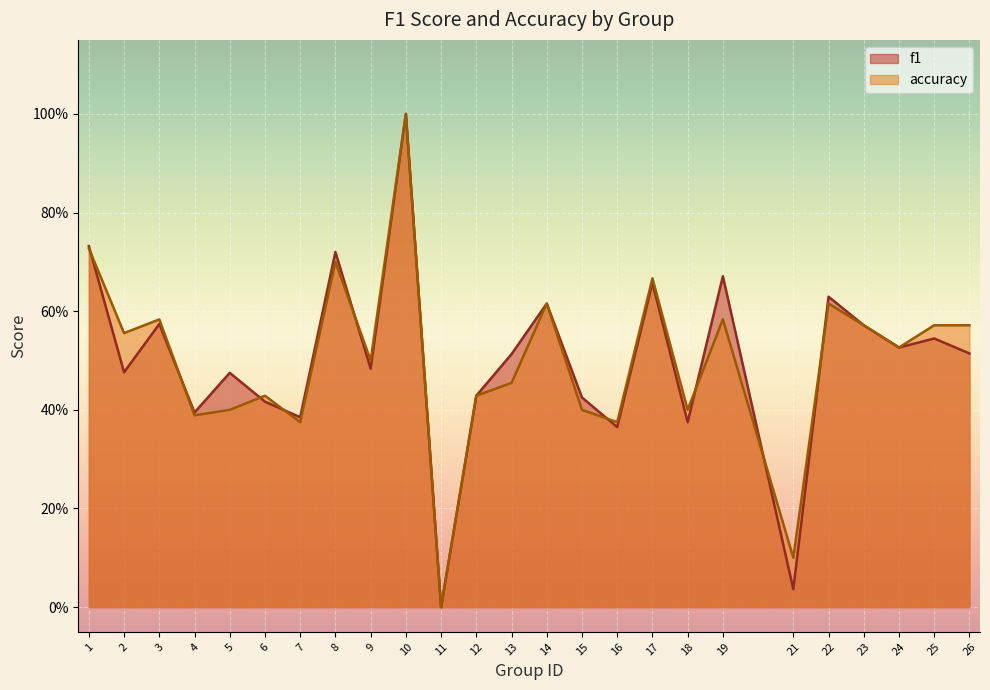

What are all the series names shown in the legend?

f1, accuracy